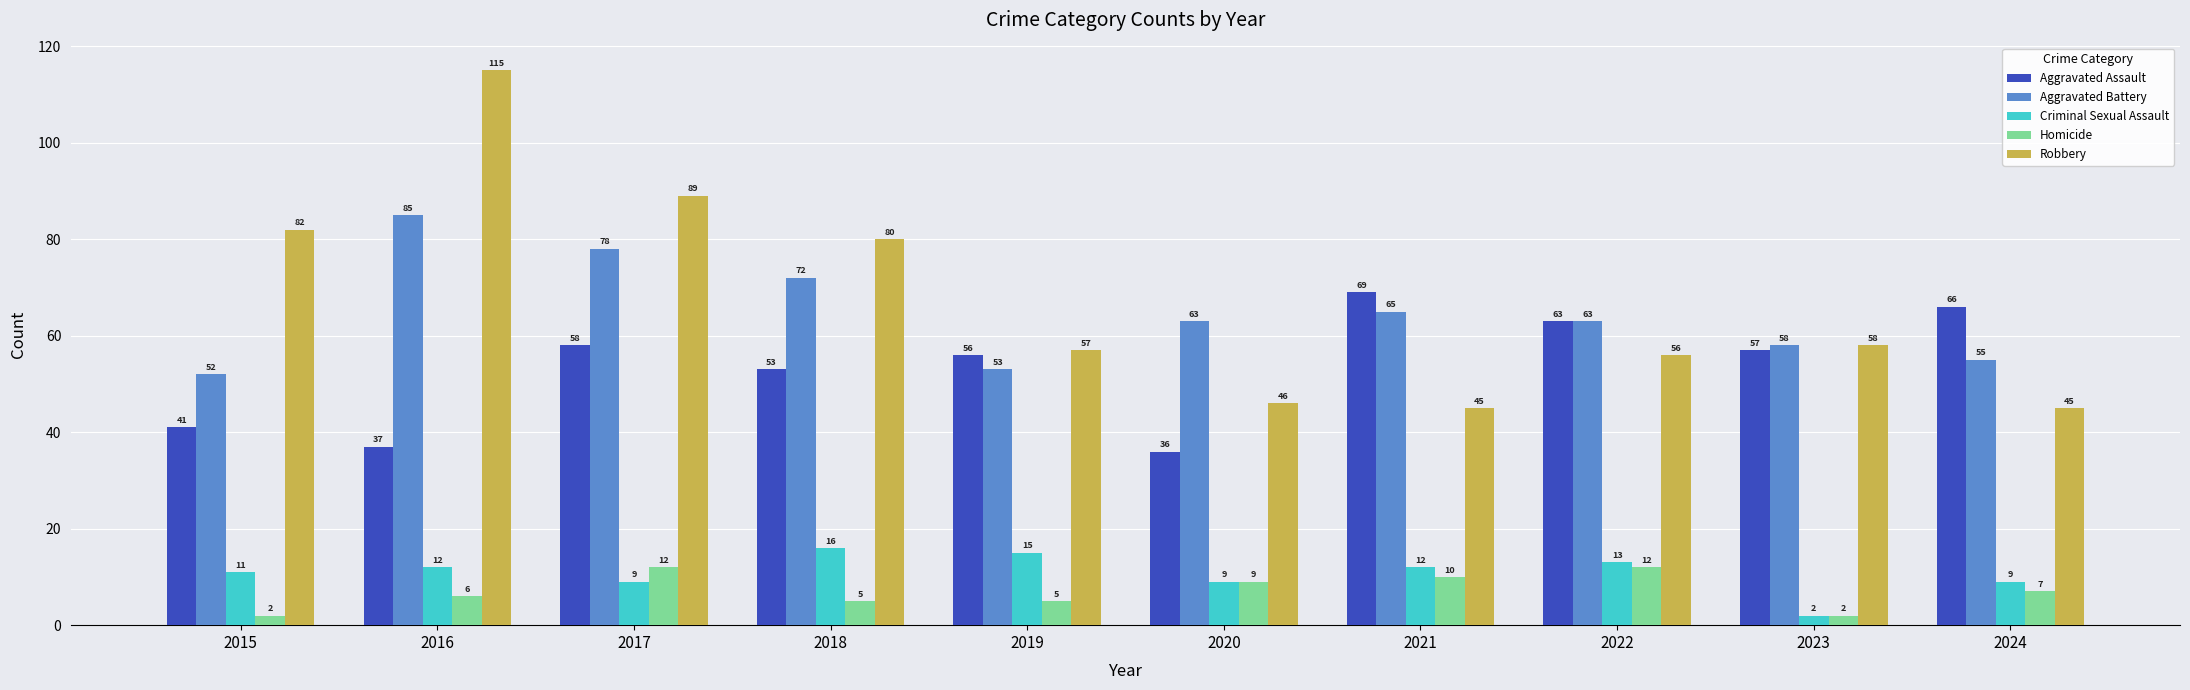

How many data points in Homicide are less than 7?

5